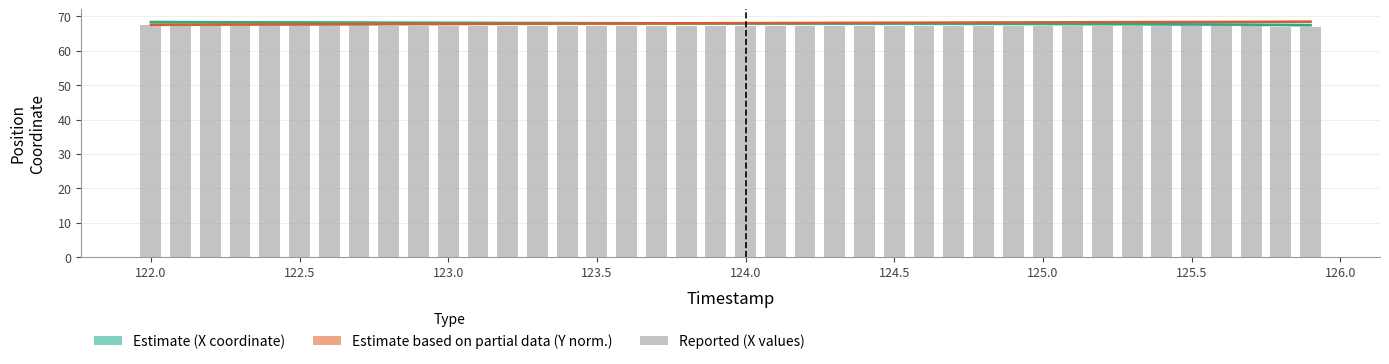

Are the bars grouped side by side (vs. stacked)?

Yes